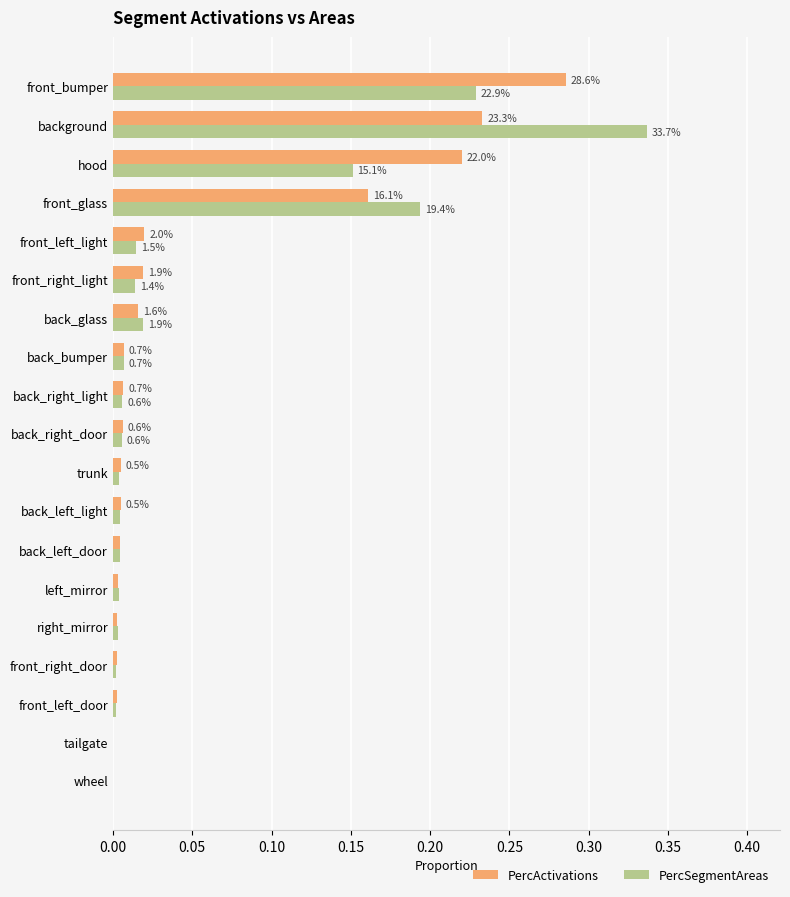

What are all the series names shown in the legend?

PercActivations, PercSegmentAreas